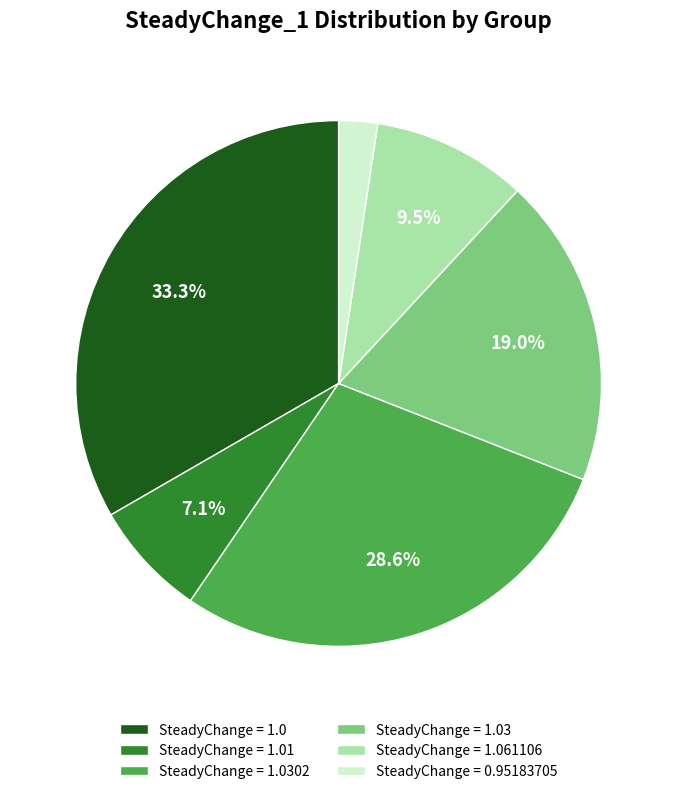

Rank the categories by value from highest to lowest.

SteadyChange = 1.0, SteadyChange = 1.0302, SteadyChange = 1.03, SteadyChange = 1.061106, SteadyChange = 1.01, SteadyChange = 0.95183705